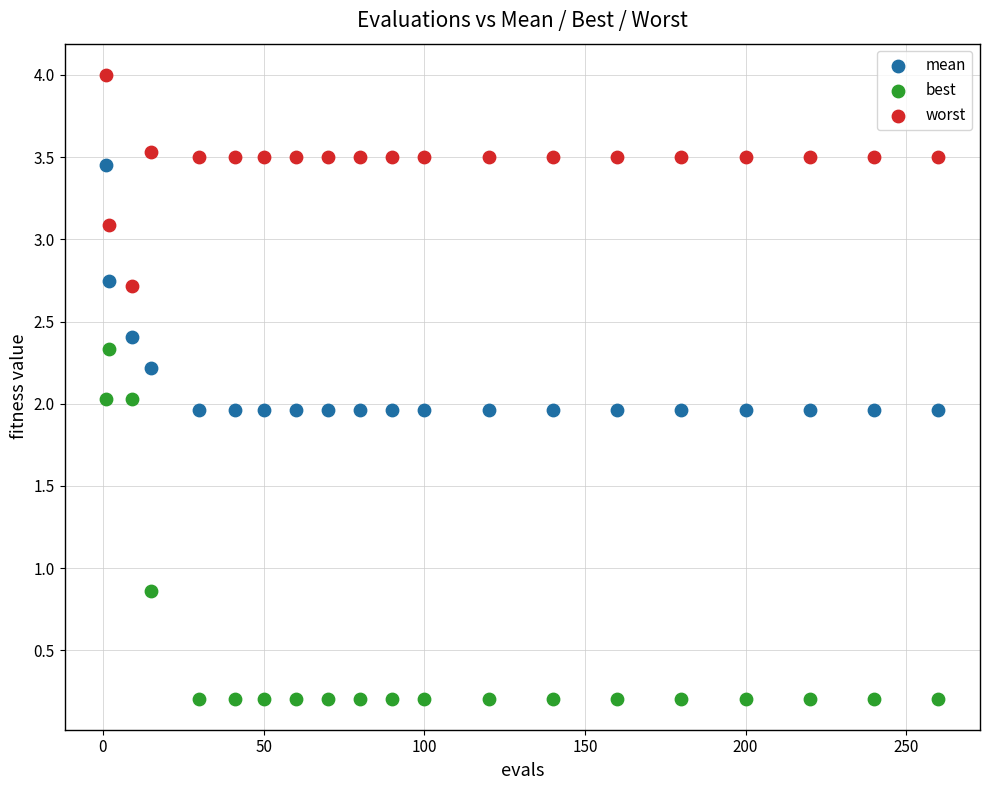

In the best series, what Y value is closest to 1?

0.9